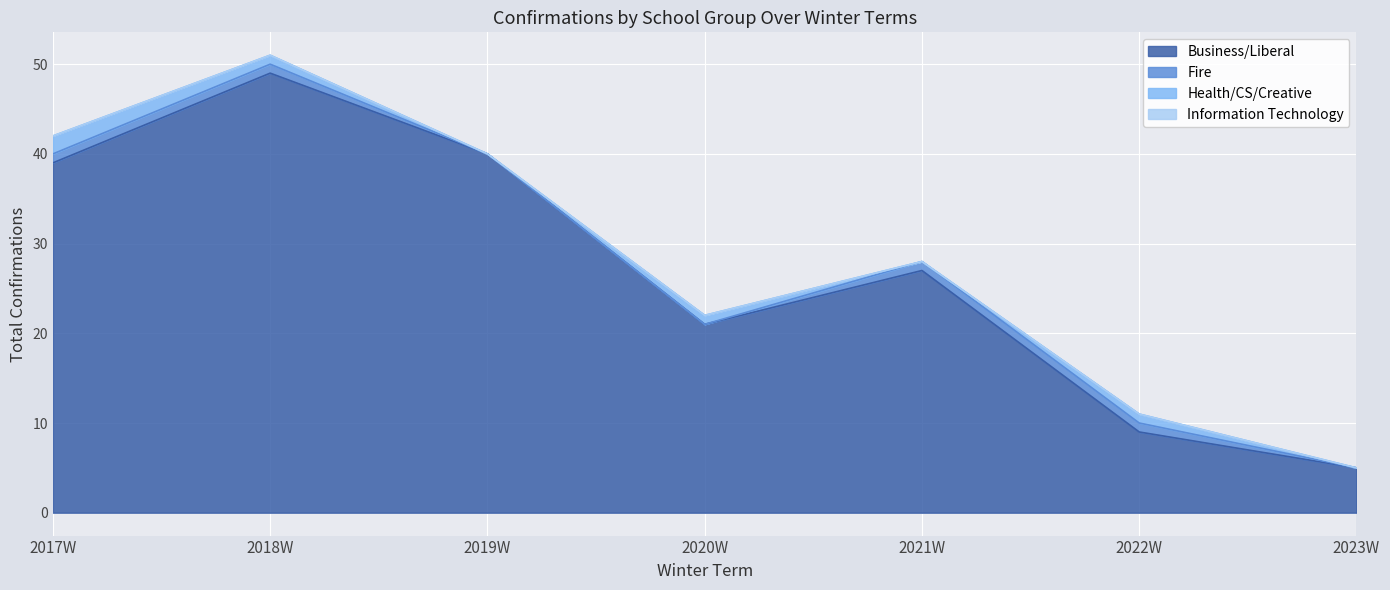

How many interior local valleys does the Business/Liberal series have?

1